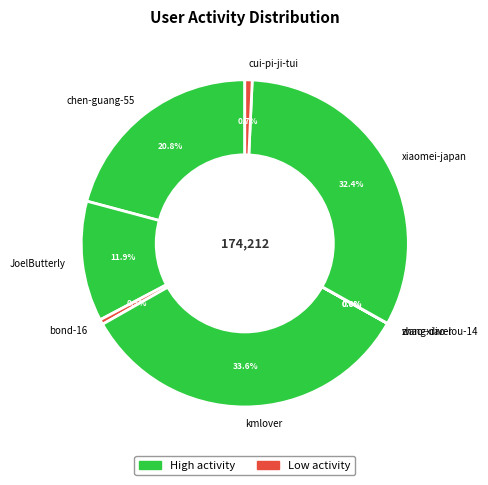

Which has a higher value, JoelButterly or cui-pi-ji-tui?

JoelButterly